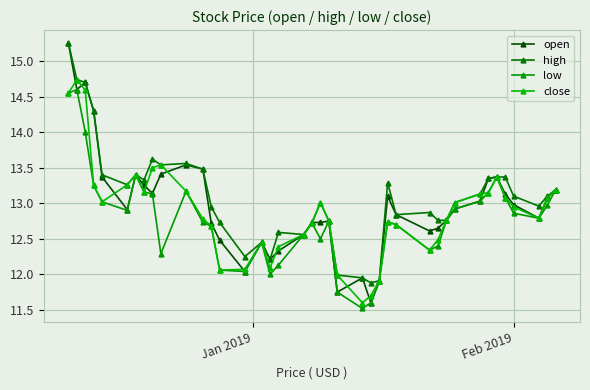

Is this an area chart (filled region under the line)?

No